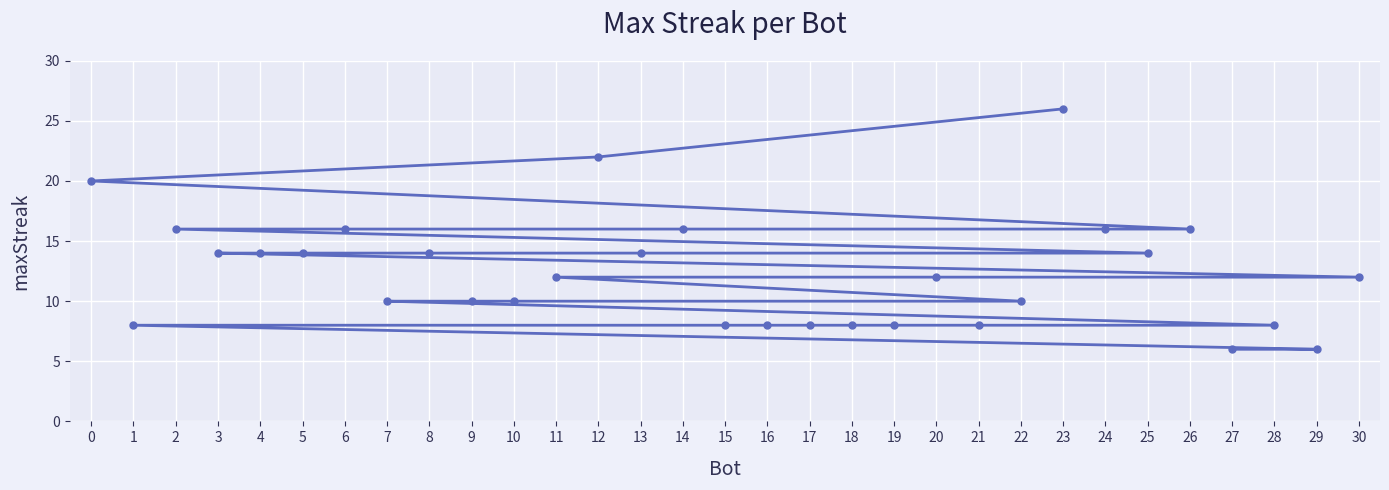

How many series are shown in this chart?

1